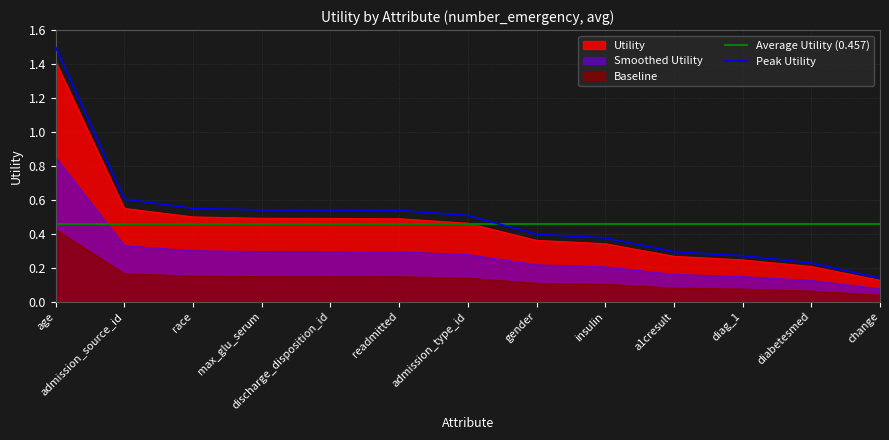

List the labels in order of value, largest first.

age, admission_source_id, race, max_glu_serum, discharge_disposition_id, readmitted, admission_type_id, gender, insulin, a1cresult, diag_1, diabetesmed, change